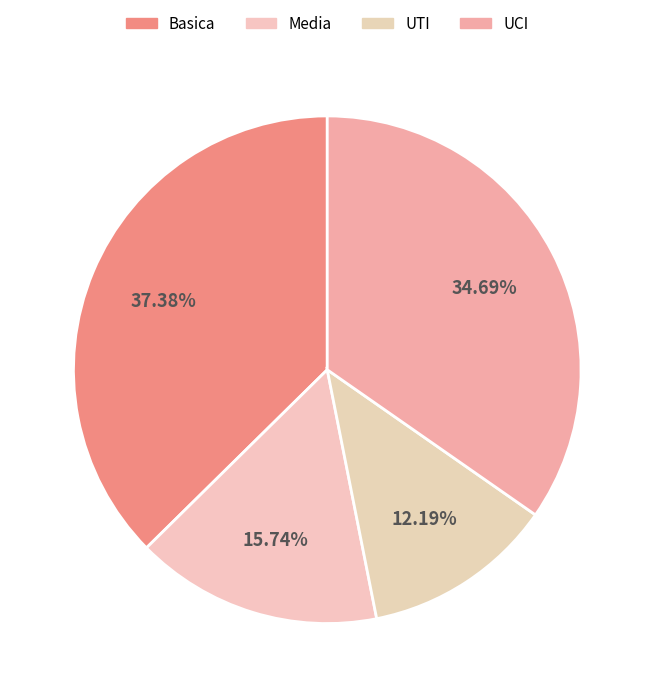

Is there a majority slice in this chart?

No